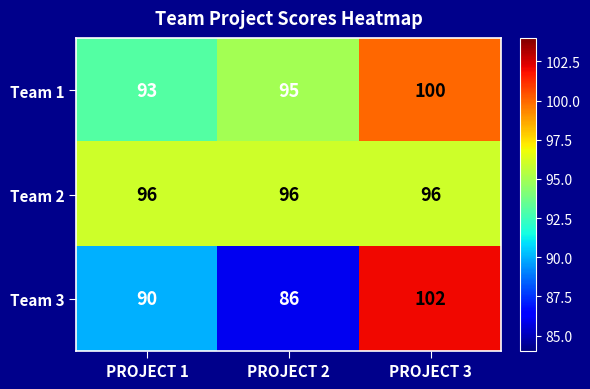

What is the difference between the Team 3 values at PROJECT 3 and PROJECT 1?

12